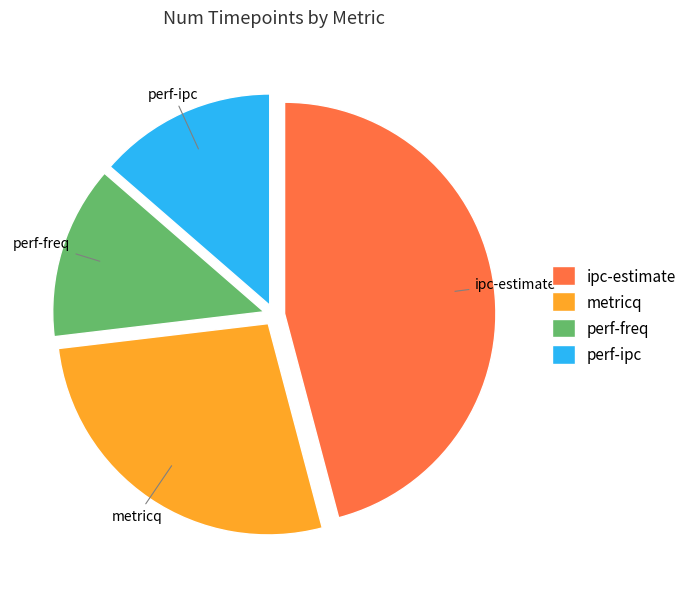

Is metricq the majority of the pie?

No